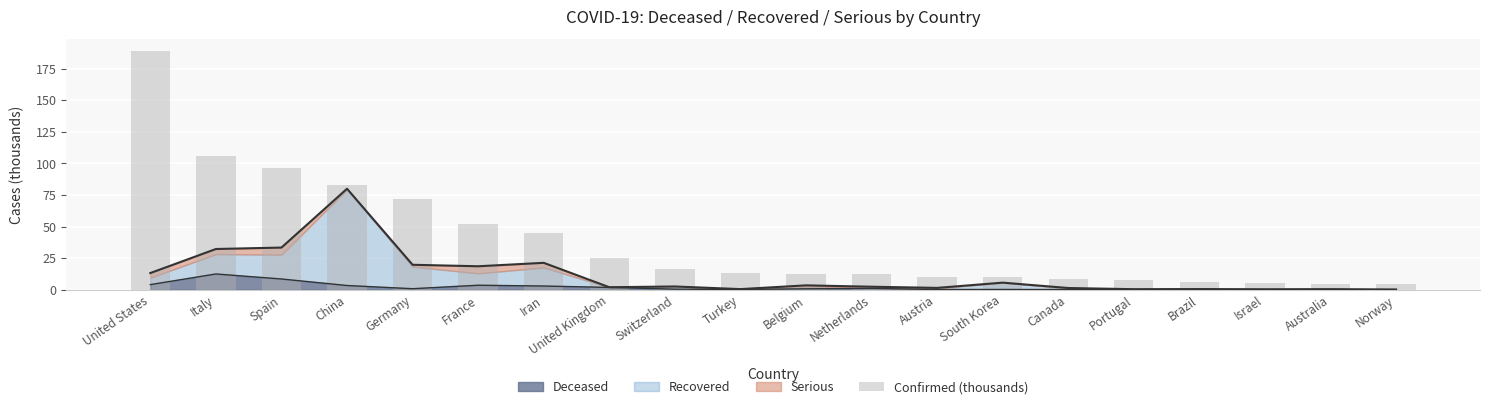

Is it true that the value at Iran is 25.3?

False